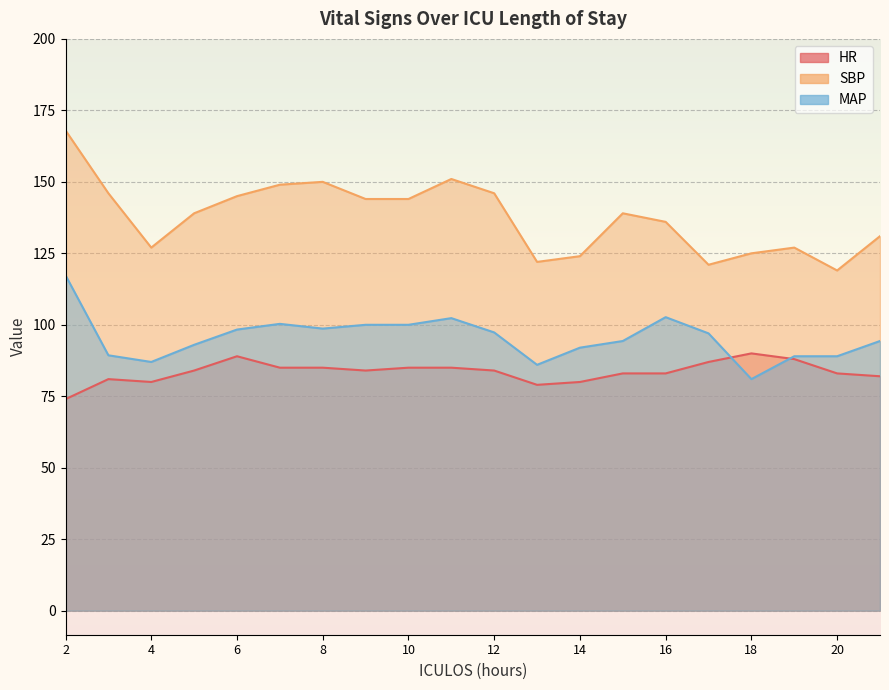

Count the number of categories in the chart.

20